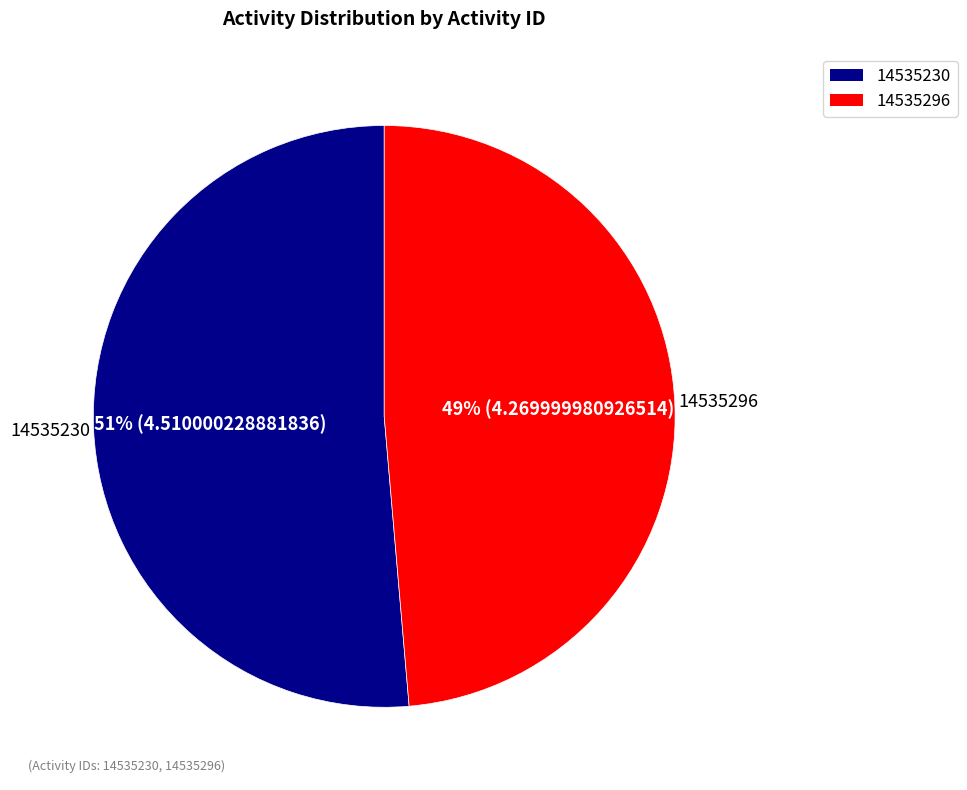

How many slices are in this pie chart?

2